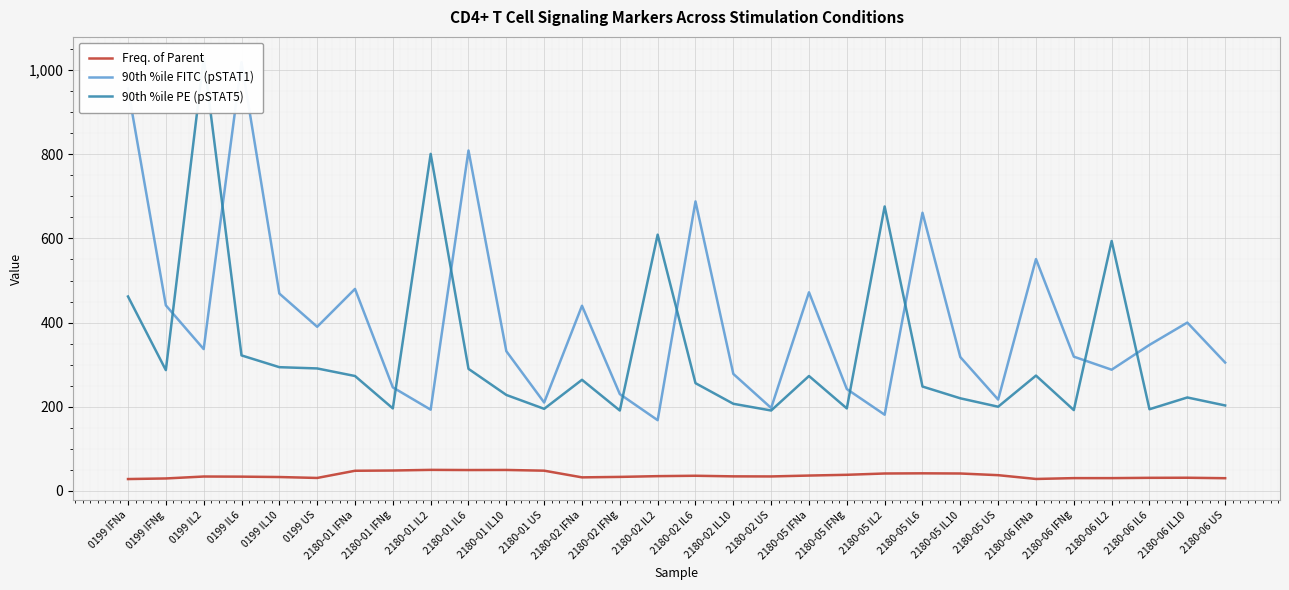

Is it true that 90th %ile PE (pSTAT5) equals 358.4 at 2180-05 IFNa?

False